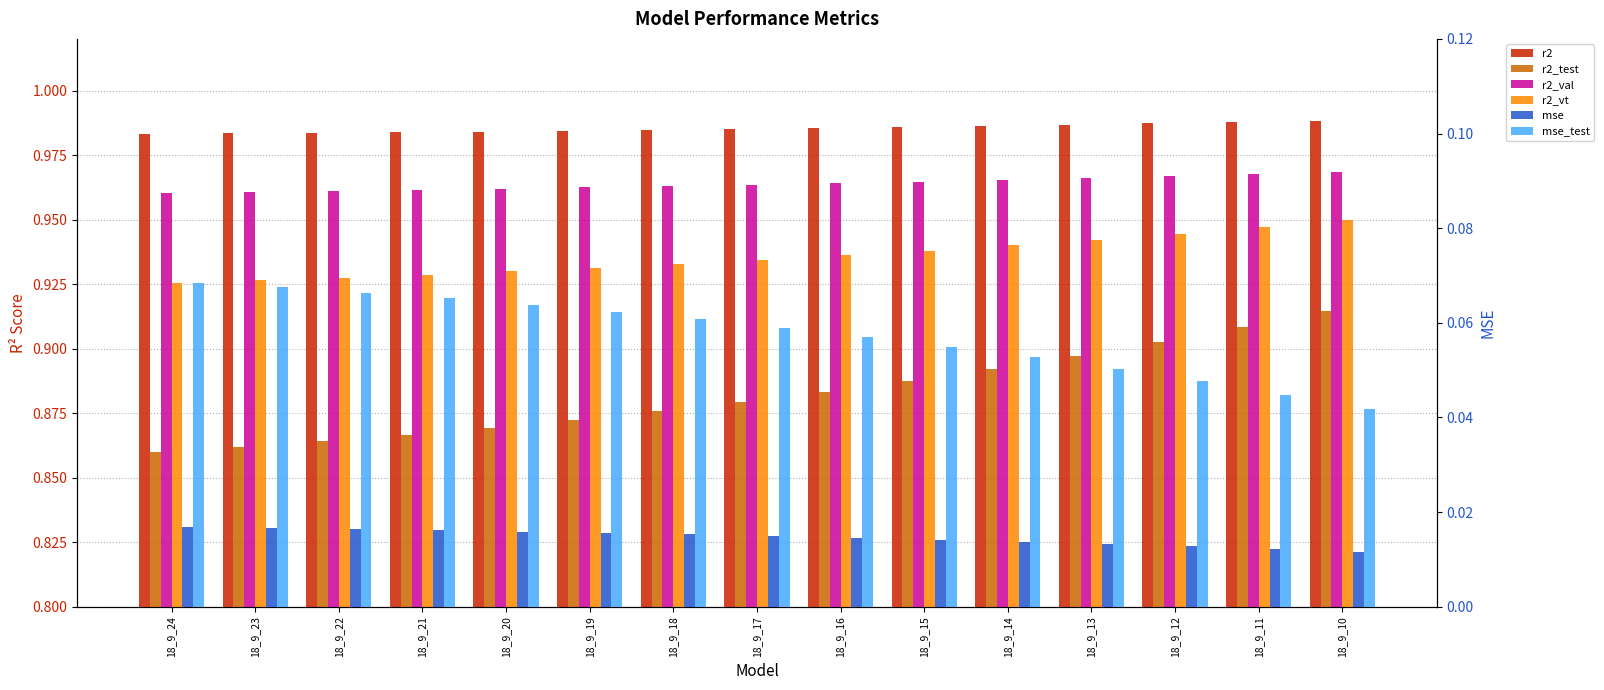

Reading right to left, list all the values displayed in this chart.

r2: 18_9_10=1.0	18_9_11=1.0	18_9_12=1.0	18_9_13=1.0	18_9_14=1.0	18_9_15=1.0	18_9_16=1.0	18_9_17=1.0	18_9_18=1.0	18_9_19=1.0	18_9_20=1.0	18_9_21=1.0	18_9_22=1.0	18_9_23=1.0	18_9_24=1.0
r2_test: 18_9_10=0.9	18_9_11=0.9	18_9_12=0.9	18_9_13=0.9	18_9_14=0.9	18_9_15=0.9	18_9_16=0.9	18_9_17=0.9	18_9_18=0.9	18_9_19=0.9	18_9_20=0.9	18_9_21=0.9	18_9_22=0.9	18_9_23=0.9	18_9_24=0.9
r2_val: 18_9_10=1.0	18_9_11=1.0	18_9_12=1.0	18_9_13=1.0	18_9_14=1.0	18_9_15=1.0	18_9_16=1.0	18_9_17=1.0	18_9_18=1.0	18_9_19=1.0	18_9_20=1.0	18_9_21=1.0	18_9_22=1.0	18_9_23=1.0	18_9_24=1.0
r2_vt: 18_9_10=0.9	18_9_11=0.9	18_9_12=0.9	18_9_13=0.9	18_9_14=0.9	18_9_15=0.9	18_9_16=0.9	18_9_17=0.9	18_9_18=0.9	18_9_19=0.9	18_9_20=0.9	18_9_21=0.9	18_9_22=0.9	18_9_23=0.9	18_9_24=0.9
mse: 18_9_10=0.0	18_9_11=0.0	18_9_12=0.0	18_9_13=0.0	18_9_14=0.0	18_9_15=0.0	18_9_16=0.0	18_9_17=0.0	18_9_18=0.0	18_9_19=0.0	18_9_20=0.0	18_9_21=0.0	18_9_22=0.0	18_9_23=0.0	18_9_24=0.0
mse_test: 18_9_10=0.0	18_9_11=0.0	18_9_12=0.0	18_9_13=0.1	18_9_14=0.1	18_9_15=0.1	18_9_16=0.1	18_9_17=0.1	18_9_18=0.1	18_9_19=0.1	18_9_20=0.1	18_9_21=0.1	18_9_22=0.1	18_9_23=0.1	18_9_24=0.1